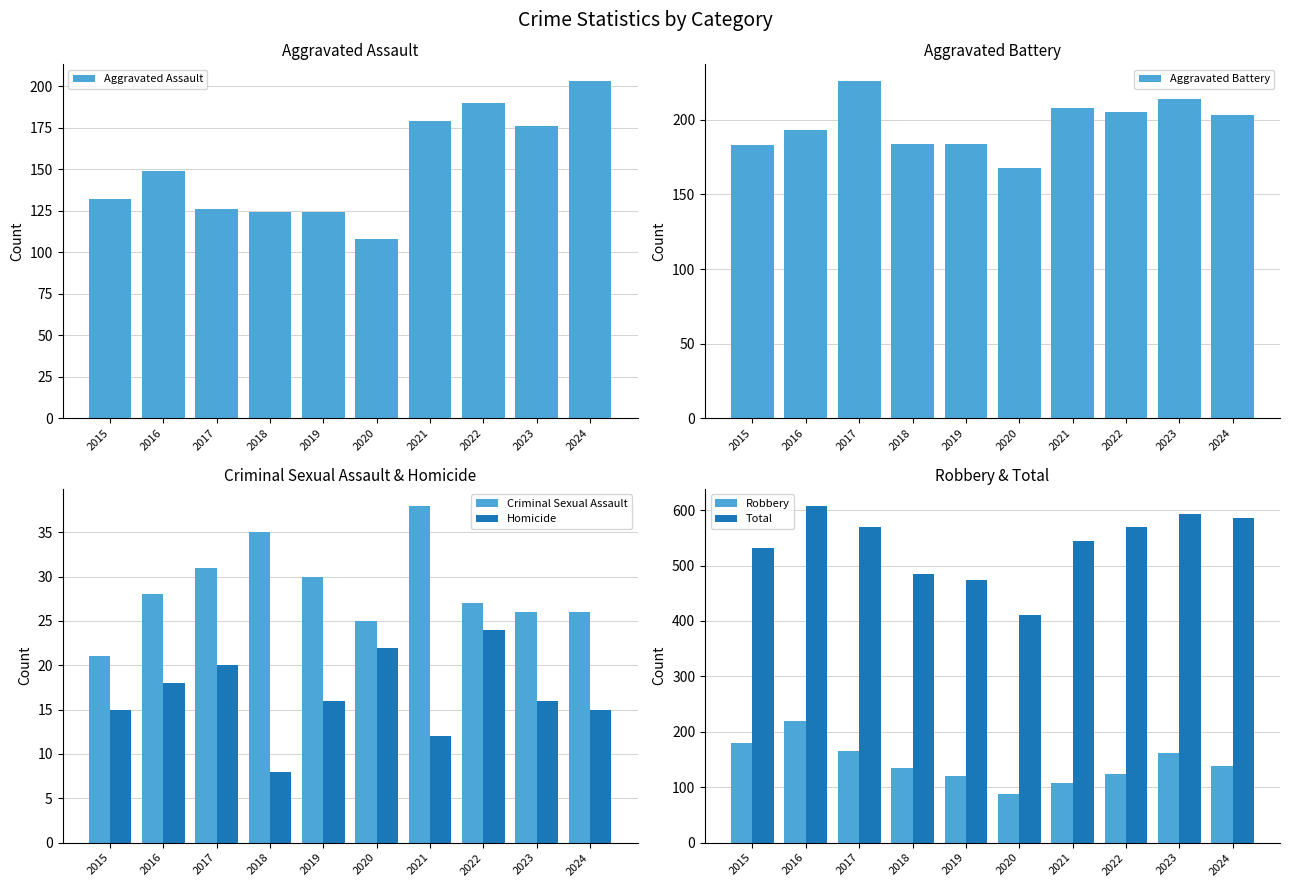

What is the value of the Aggravated Assault bar at the 3rd from the left?

126